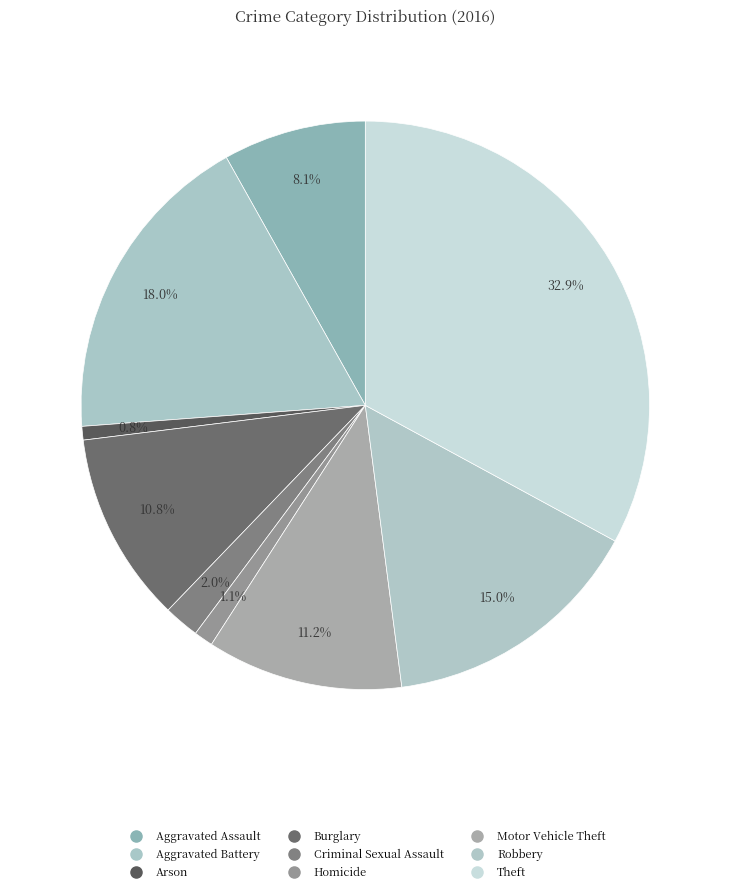

How many segments does this pie chart have?

9